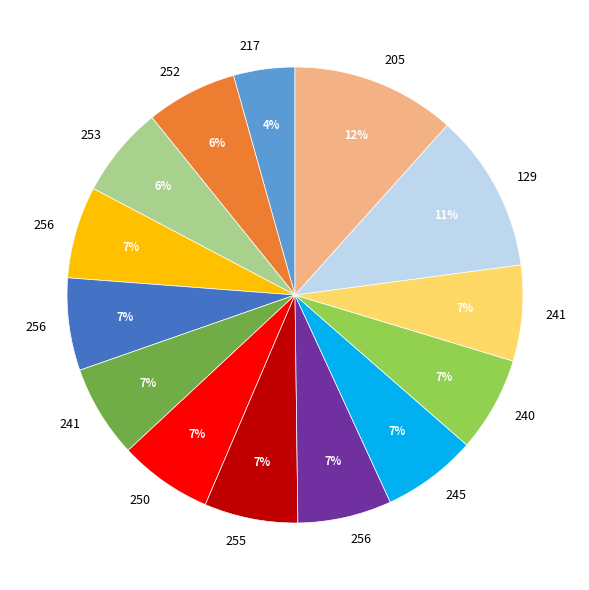

Does any single category account for the majority?

No